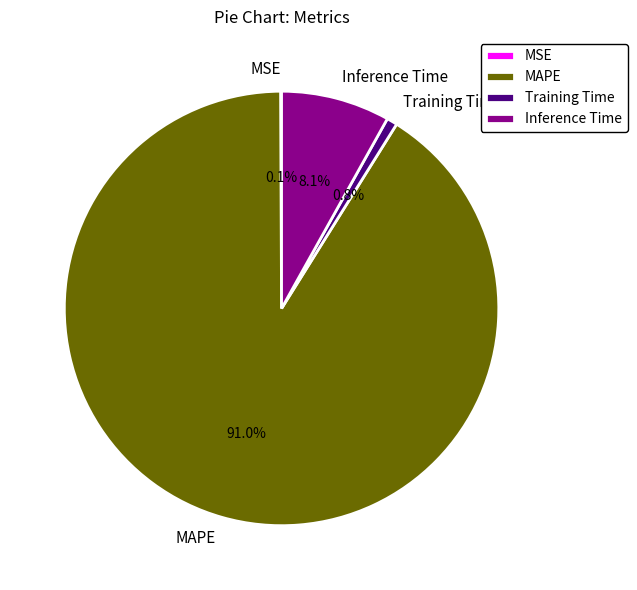

To the nearest percent, what percentage of the pie is MAPE?

91%